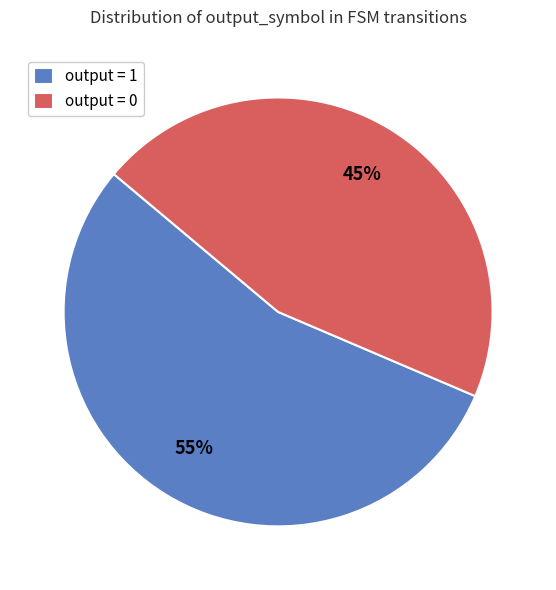

Is there any slice that represents more than half of the pie?

Yes